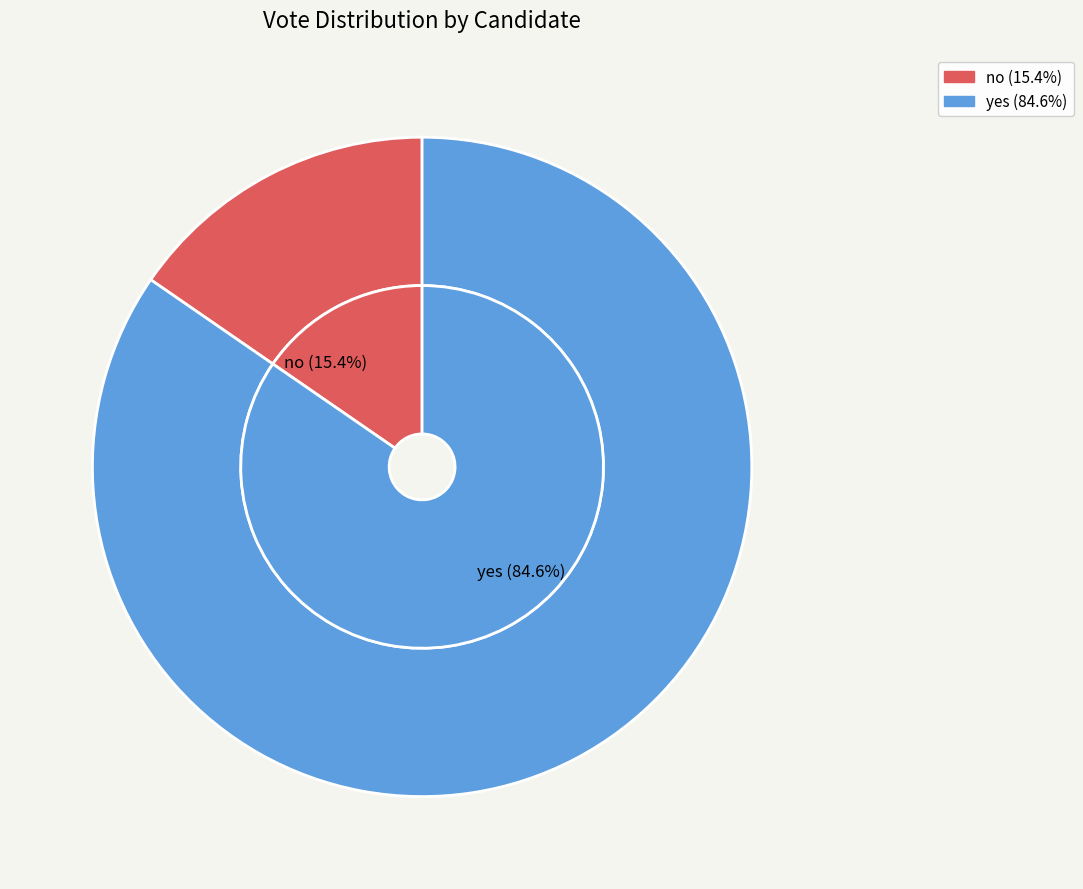

Is it true that no is 2% of the pie?

False